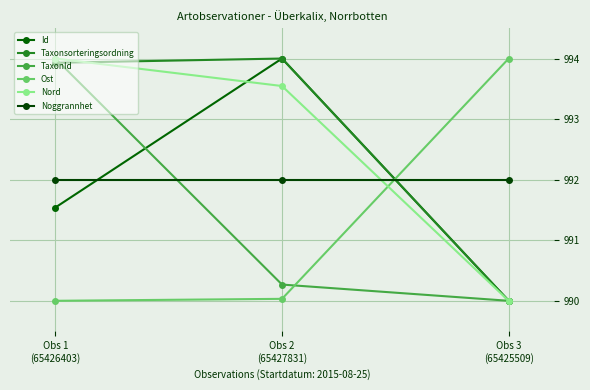

At how many categories does at least one series exceed 993?

3